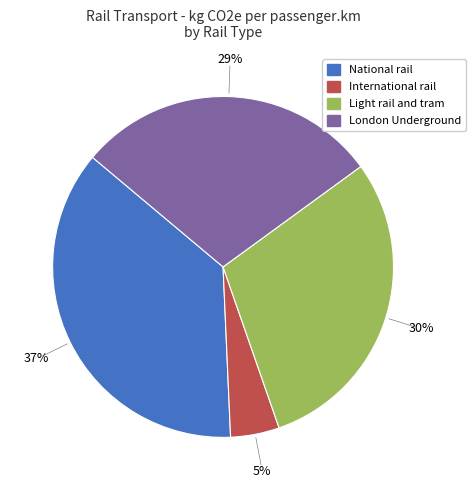

Rank the categories by value from highest to lowest.

National rail, Light rail and tram, London Underground, International rail